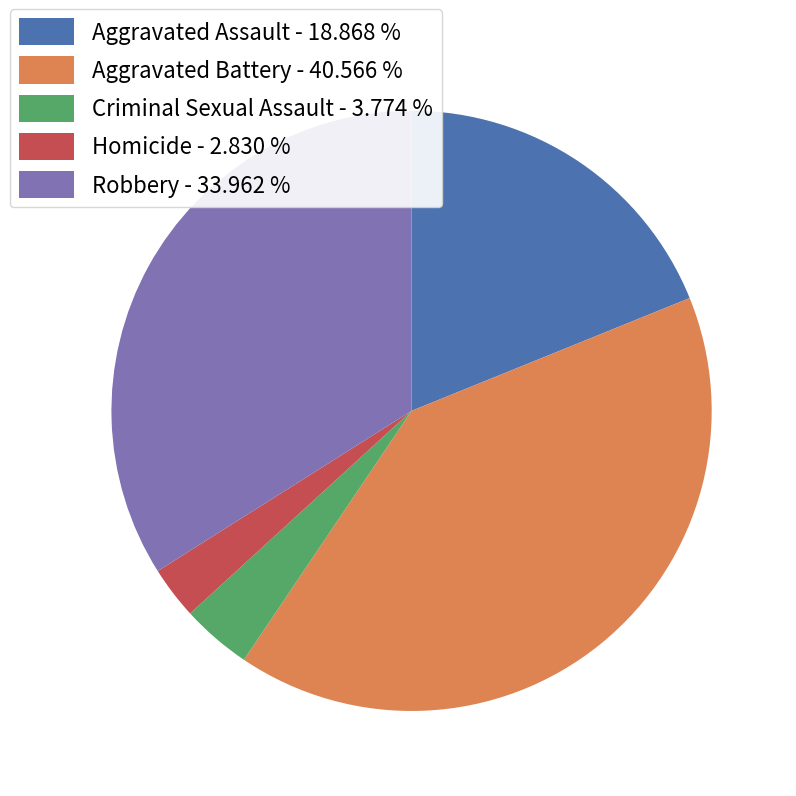

Does Aggravated Battery represent more than half of the total?

No